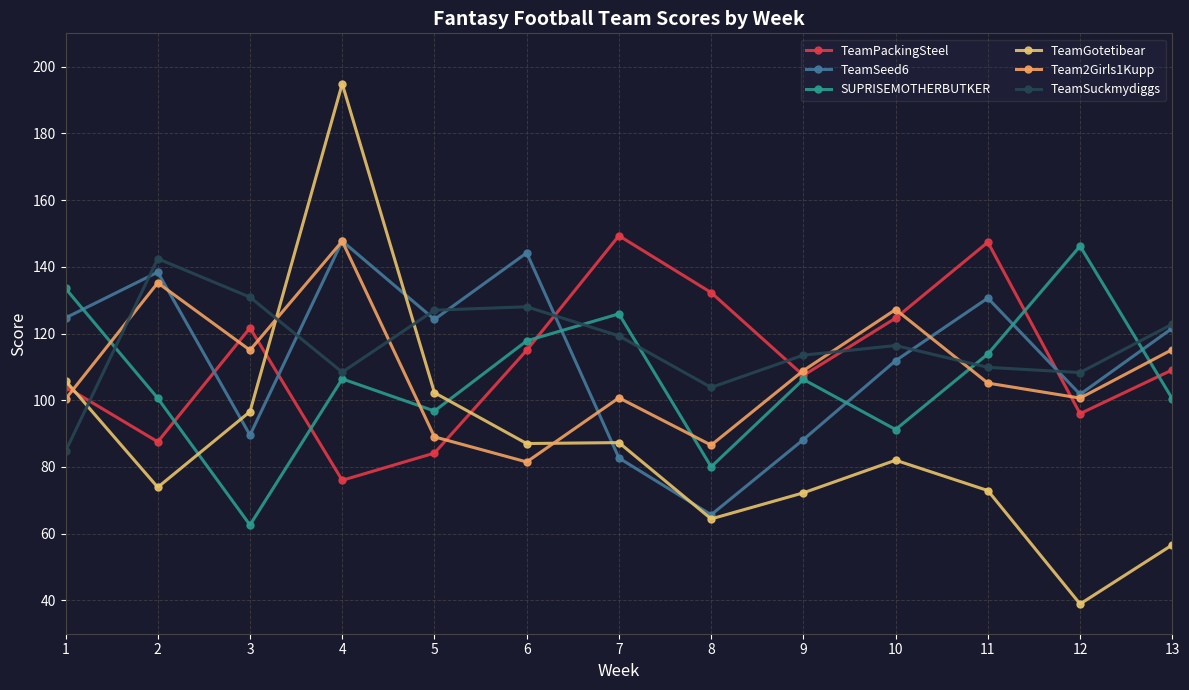

Reading left to right, extract all data points from this chart.

TeamPackingSteel: 1=104.1	2=87.5	3=121.7	4=76.0	5=84.2	6=115.0	7=149.3	8=132.3	9=107.4	10=124.6	11=147.4	12=96.0	13=109.1
TeamSeed6: 1=124.7	2=138.4	3=89.5	4=147.7	5=124.2	6=144.2	7=82.7	8=65.7	9=88.2	10=111.9	11=130.6	12=101.8	13=121.6
SUPRISEMOTHERBUTKER: 1=133.5	2=100.6	3=62.6	4=106.4	5=96.8	6=117.8	7=125.9	8=80.0	9=106.2	10=91.2	11=113.9	12=146.2	13=100.4
TeamGotetibear: 1=105.8	2=73.9	3=96.6	4=194.9	5=102.3	6=87.0	7=87.3	8=64.4	9=72.2	10=82.0	11=72.9	12=38.9	13=56.6
Team2Girls1Kupp: 1=100.4	2=135.2	3=115.0	4=147.7	5=89.0	6=81.5	7=100.7	8=86.5	9=108.9	10=127.2	11=105.1	12=100.6	13=115.2
TeamSuckmydiggs: 1=84.7	2=142.4	3=130.9	4=108.4	5=127.0	6=128.0	7=119.3	8=103.8	9=113.5	10=116.4	11=109.9	12=108.3	13=122.8